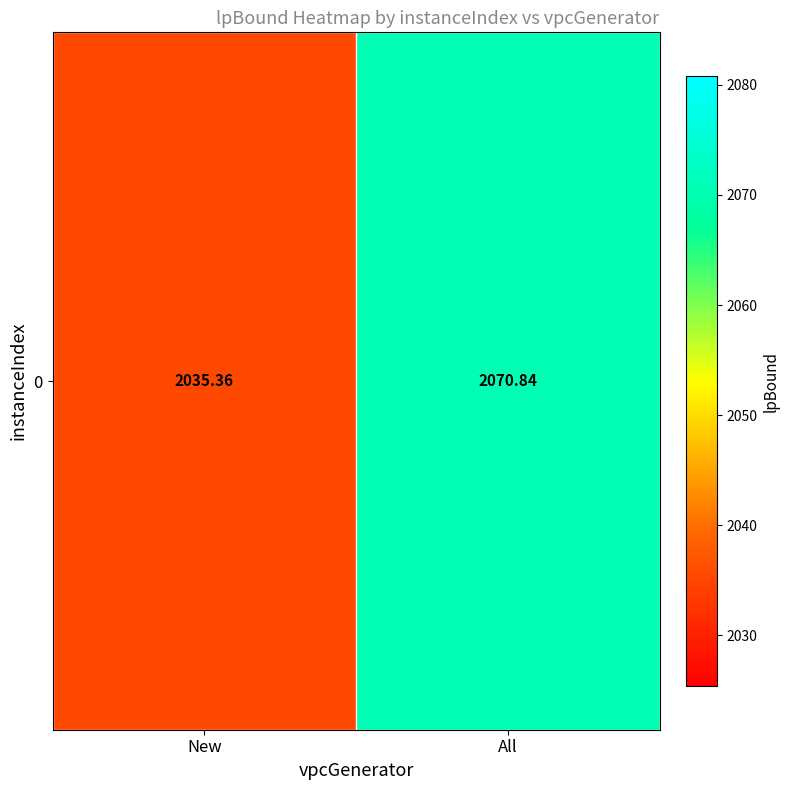

What is the smallest value displayed?

2035.4